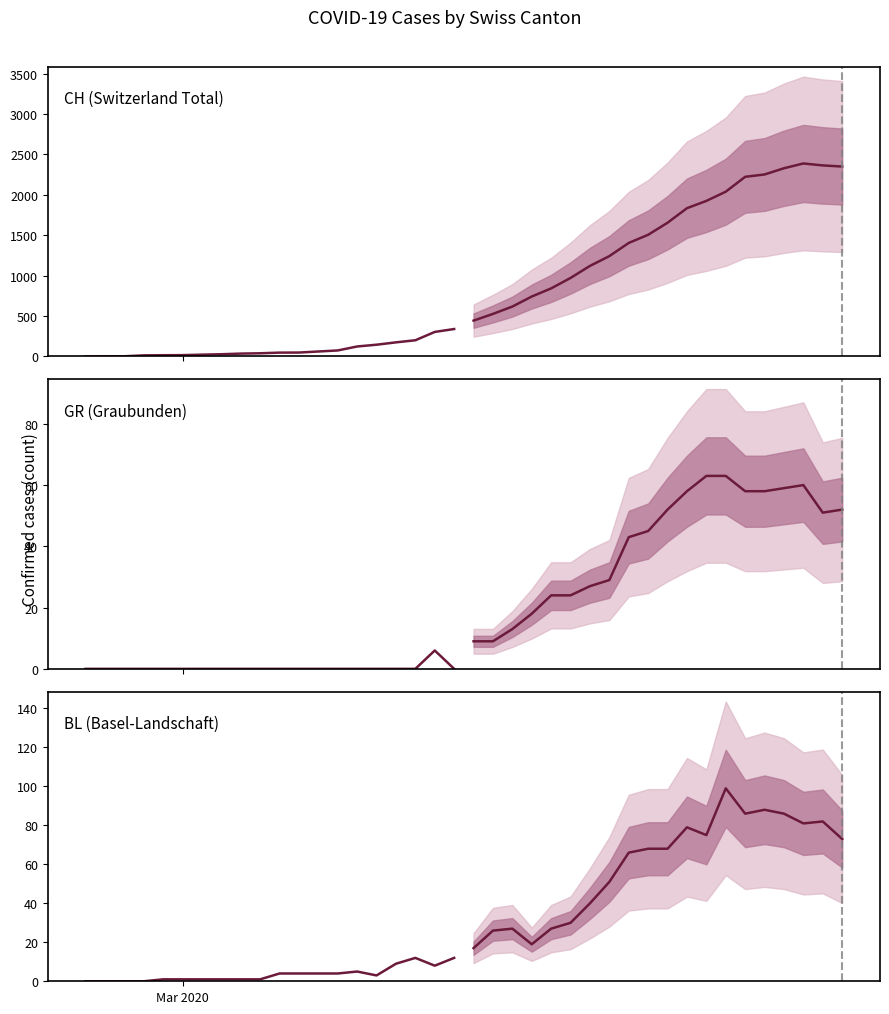

How many lines are shown in the chart?

3